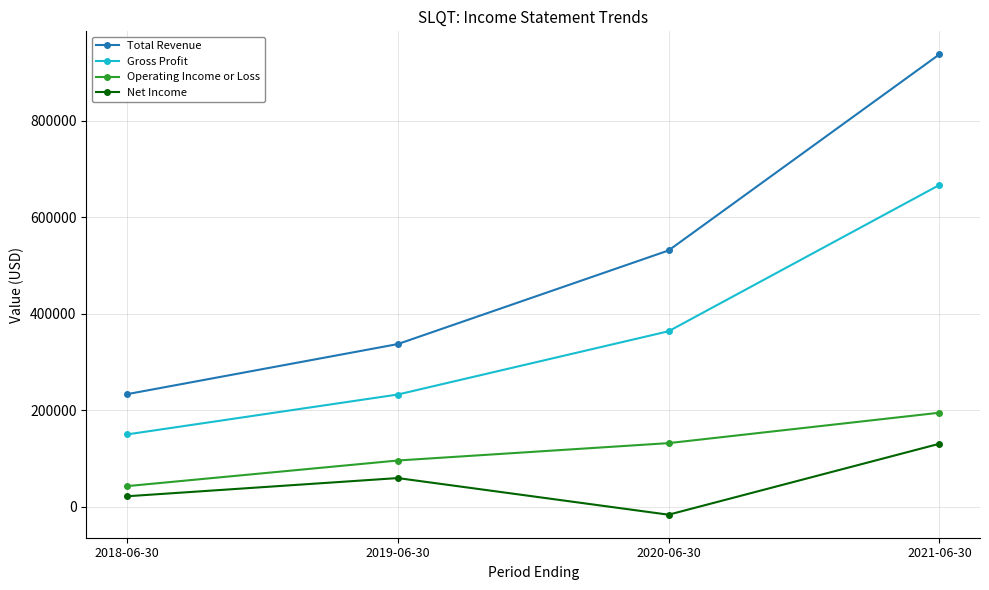

Count the Gross Profit values in the range 233000 to 667100.

3